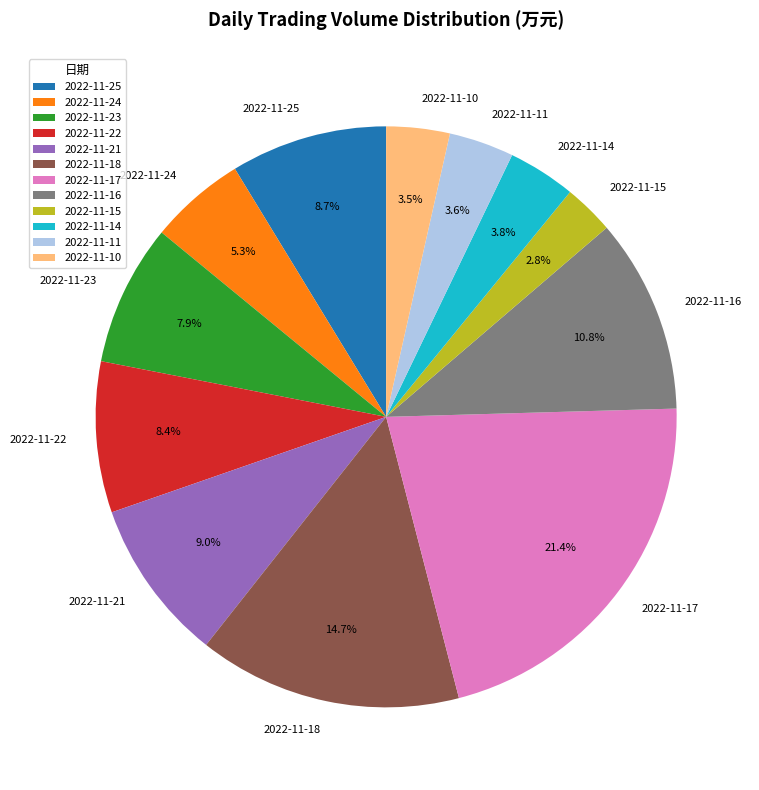

Is there a majority slice in this chart?

No